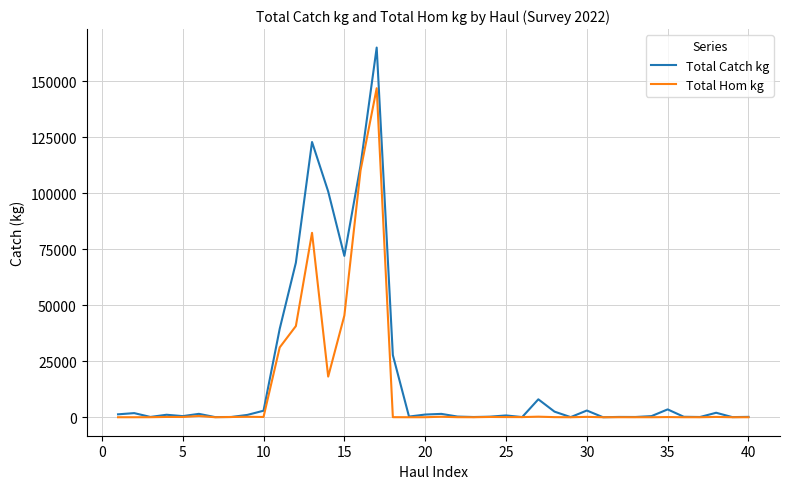

At how many categories does at least one series exceed 89147?

4